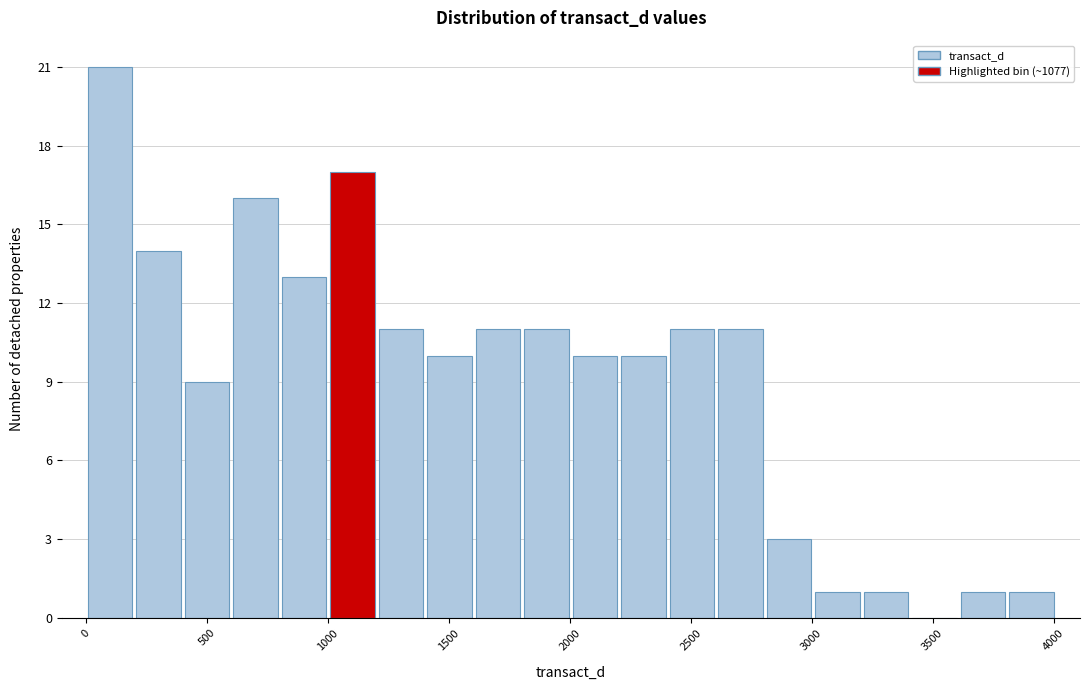

Over which range of the x-axis is the bar tallest?

0 to 200